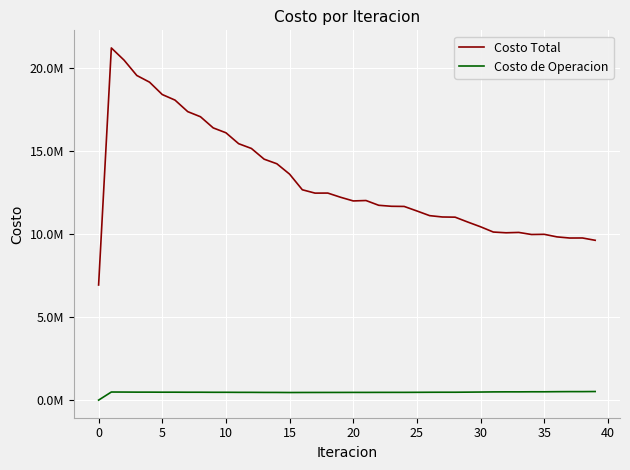

True or false: Costo Total and Costo de Operacion cross at least once.

False